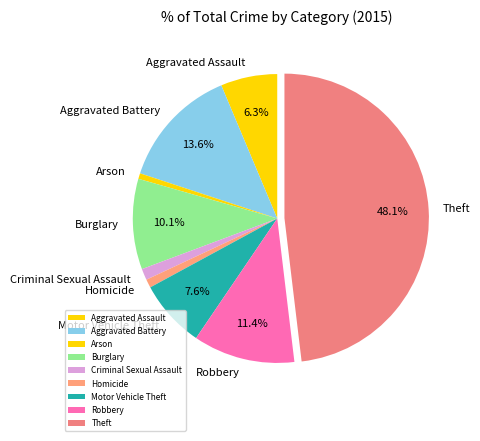

Between Theft and Motor Vehicle Theft, which is larger?

Theft